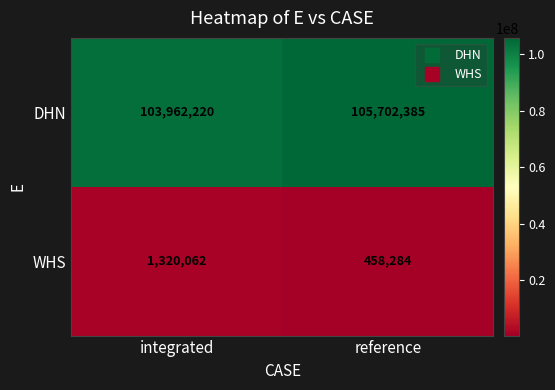

Read the WHS value at integrated, to the nearest 10.

1320060